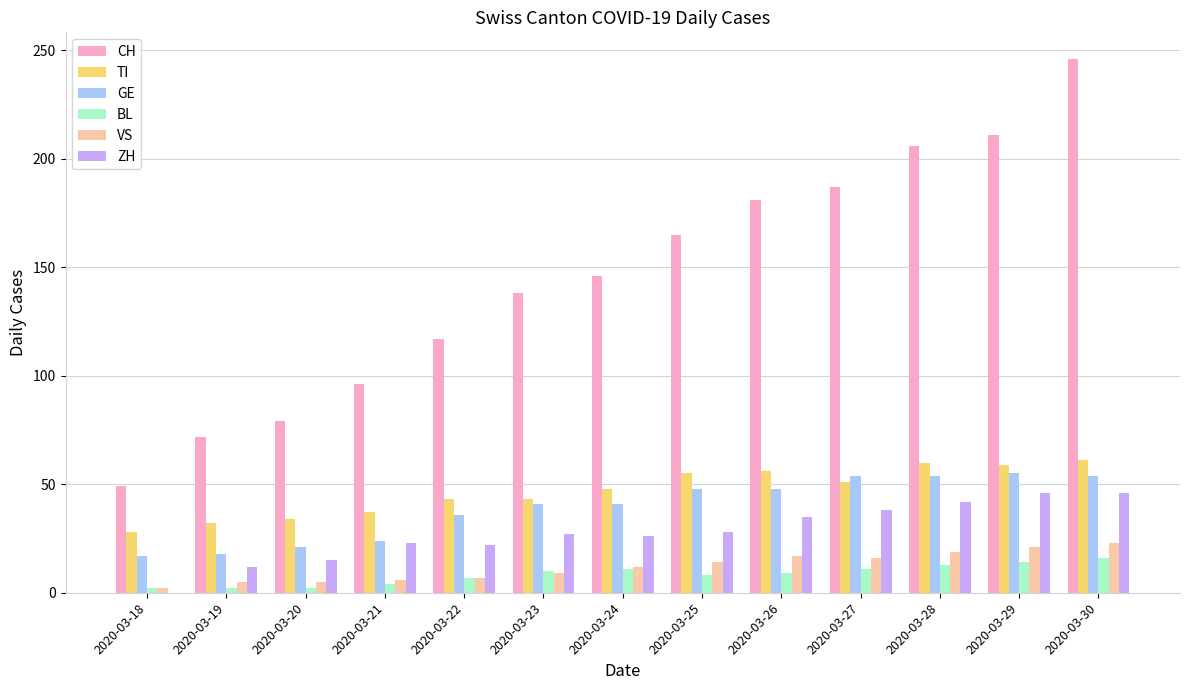

How many groups of bars are there?

13